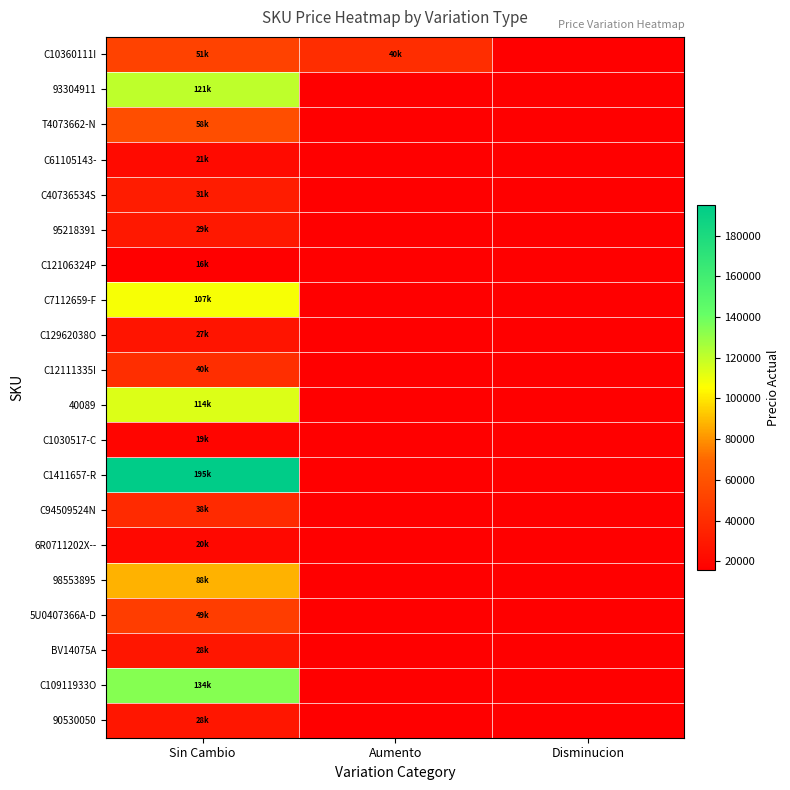

At which category is the sum across all series the highest?

Sin Cambio